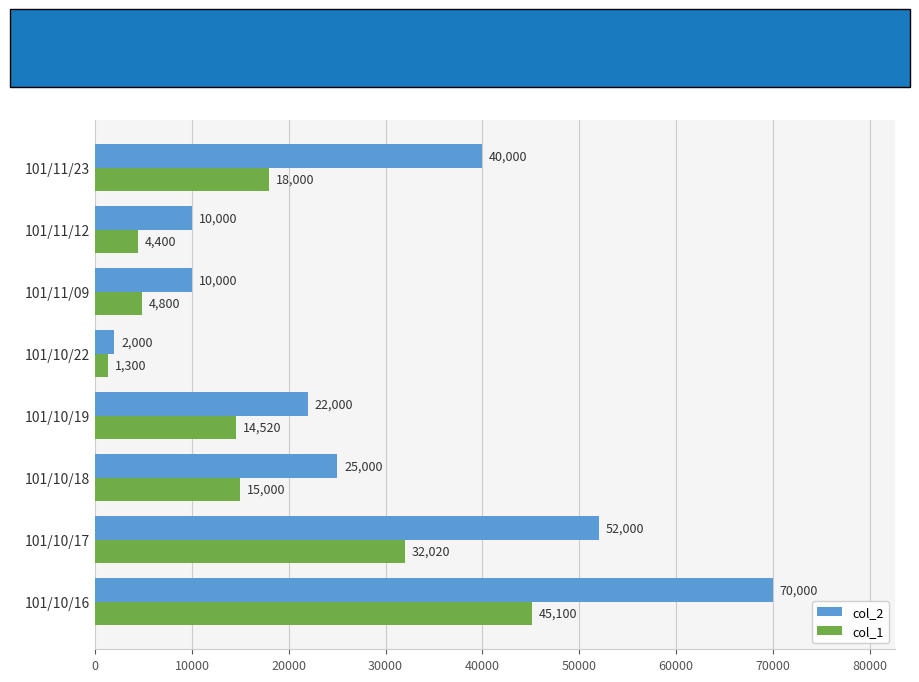

At which label does col_1 reach its minimum?

101/10/22